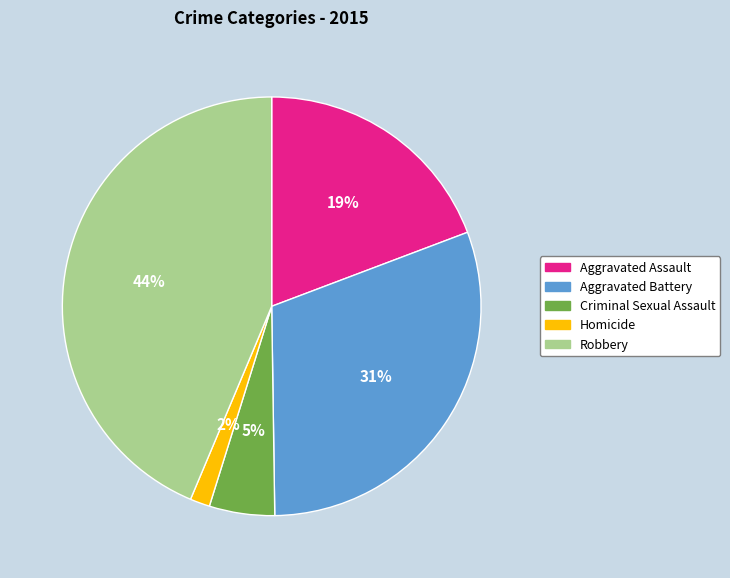

True or false: Aggravated Assault accounts for 28% of the total.

False